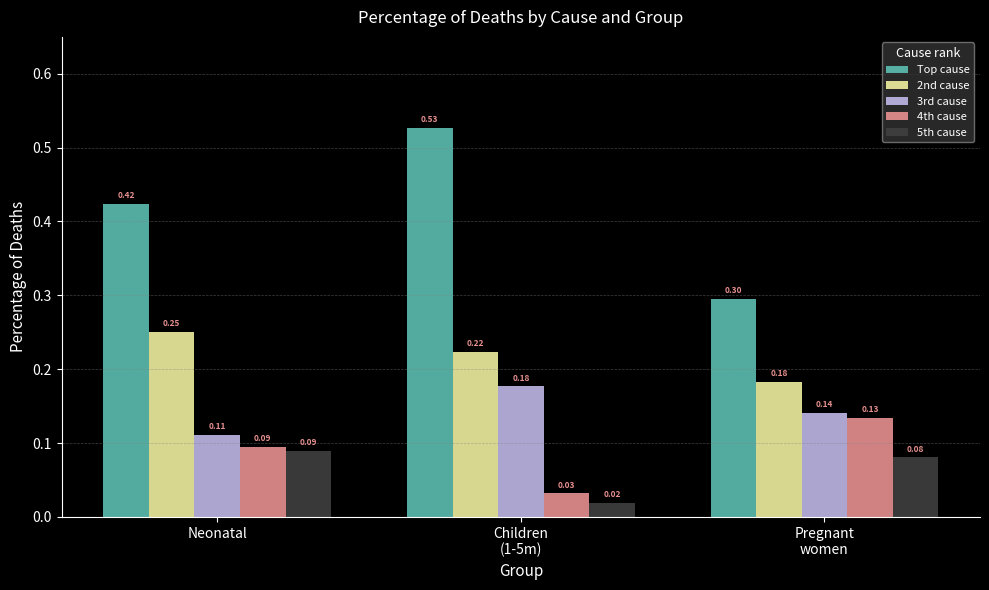

Is it true that 2nd cause equals 0.4 at Children
(1-5m)?

False